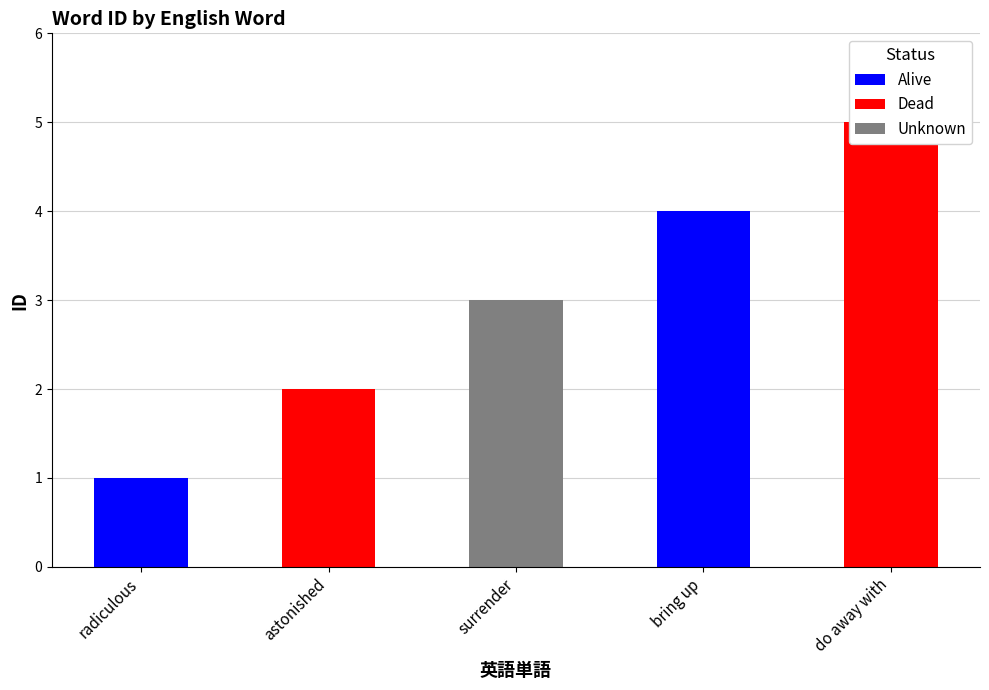

What is the sum of the values at radiculous and astonished?

3